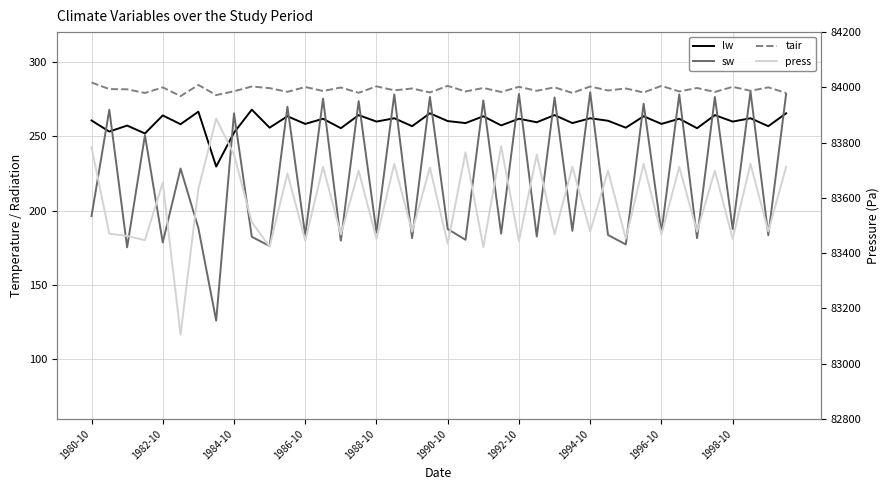

How many values in the tair series are below 281?

19